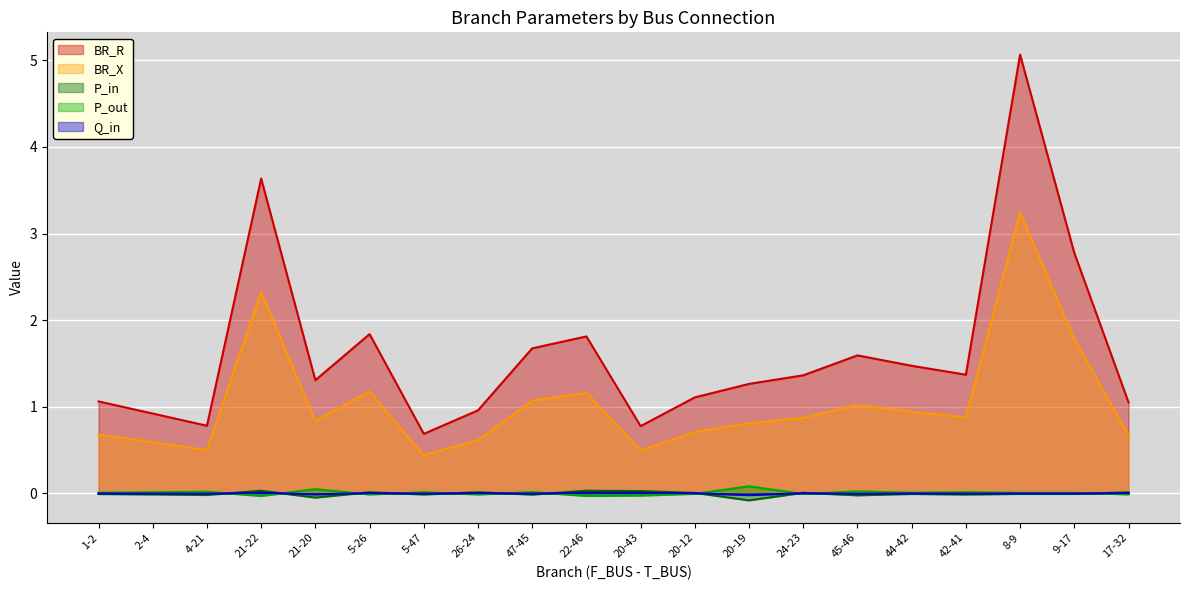

How many lines are shown in the chart?

5